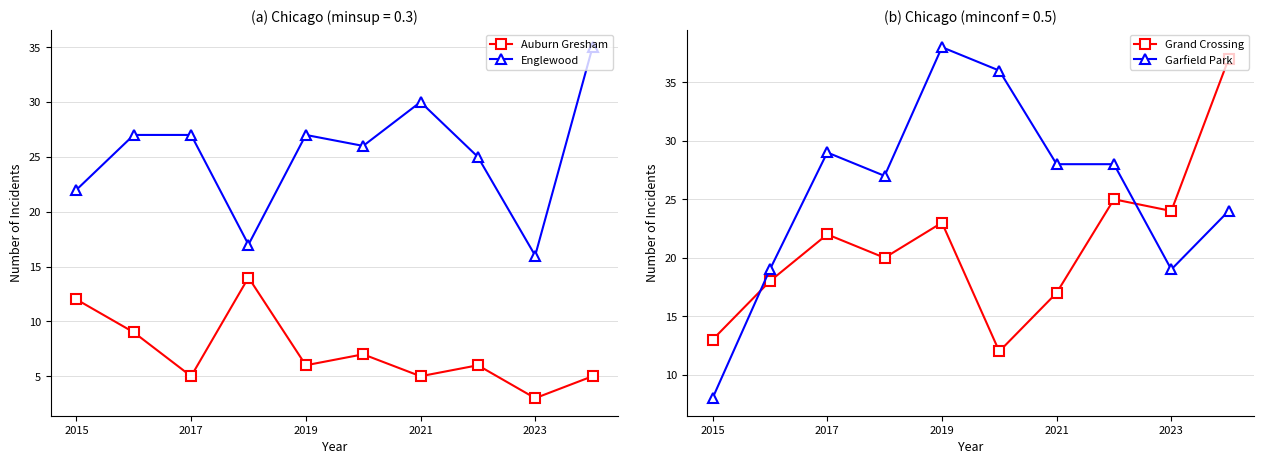

What value does the Auburn Gresham series have at 2015, to the nearest 10?

10